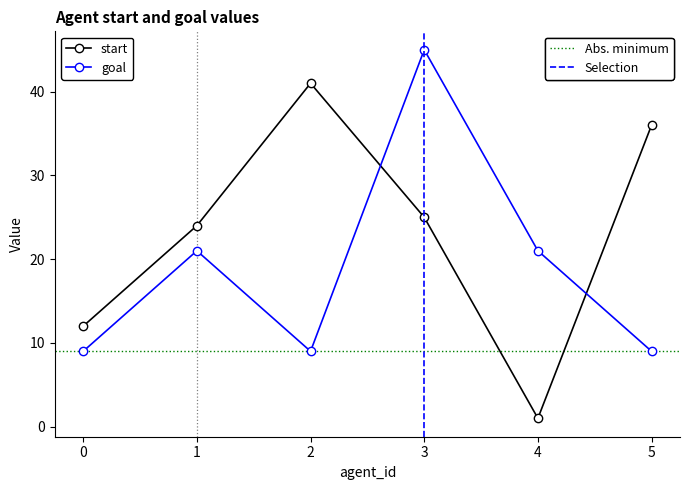

Is it true that goal equals 20 at 3?

False